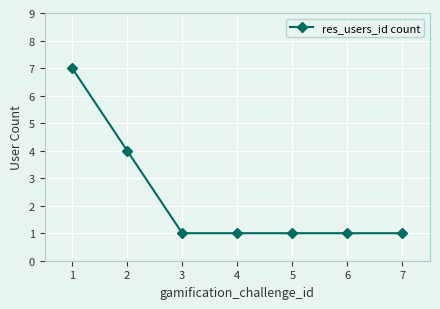

Read the value at 6.

1